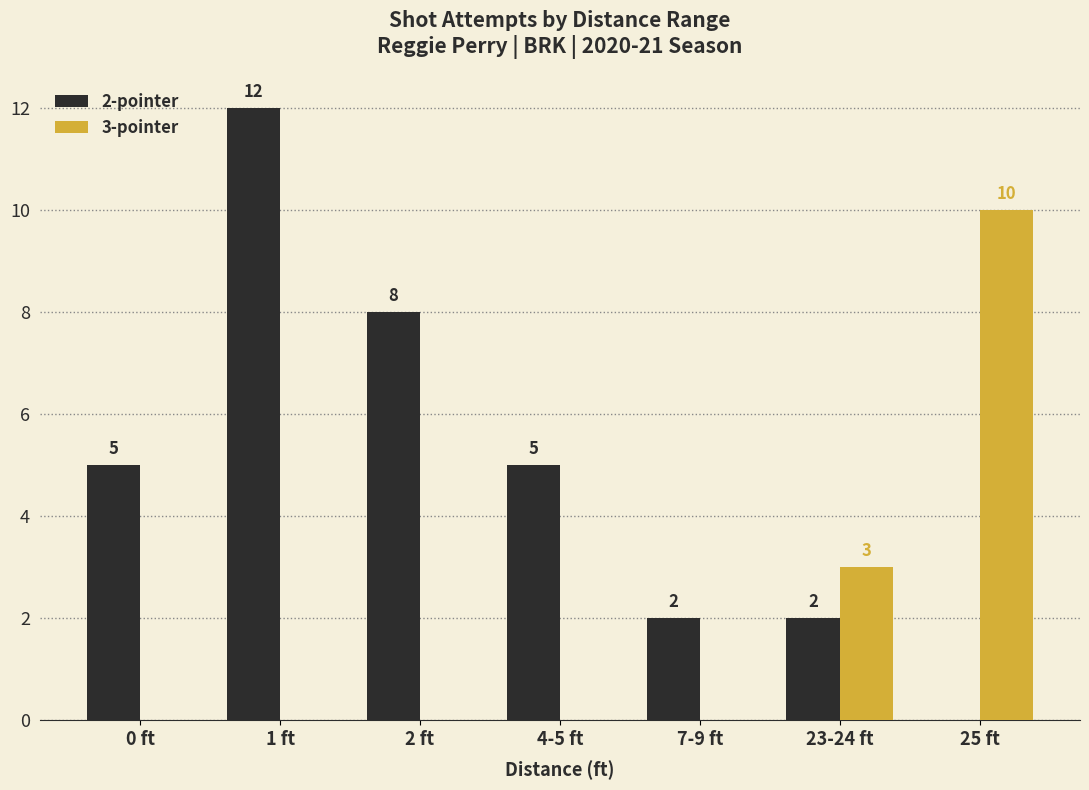

Is the value of 2-pointer at 2 ft greater than the value of 3-pointer at 0 ft?

Yes